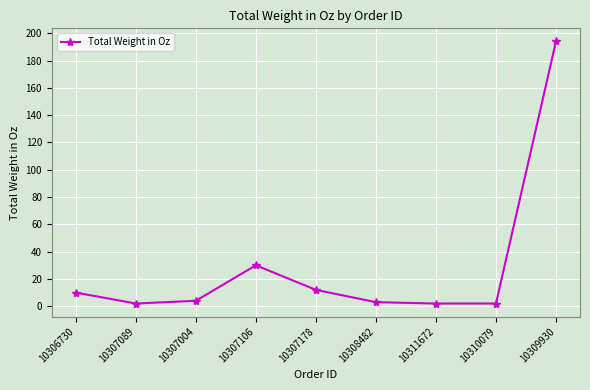

Reading left to right, what are all the values shown in this chart?

10306730=10	10307089=2	10307004=4	10307106=30	10307178=12	10308482=3	10311672=2	10310079=2	10309930=194